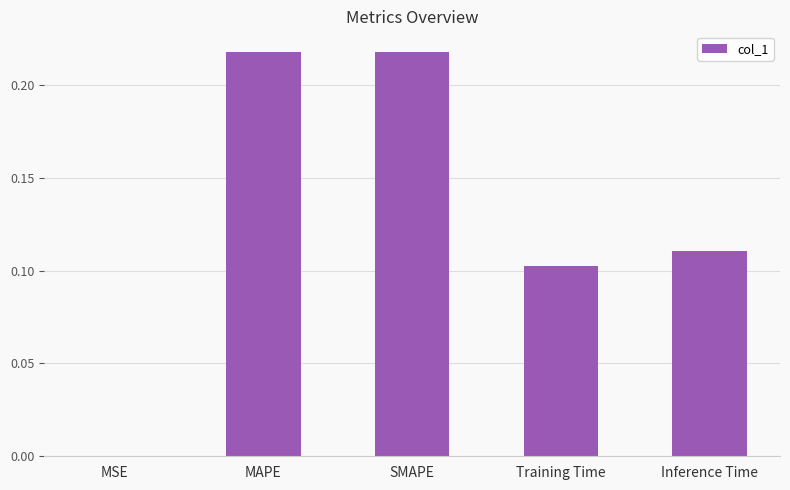

What is the sum of all values?

0.6